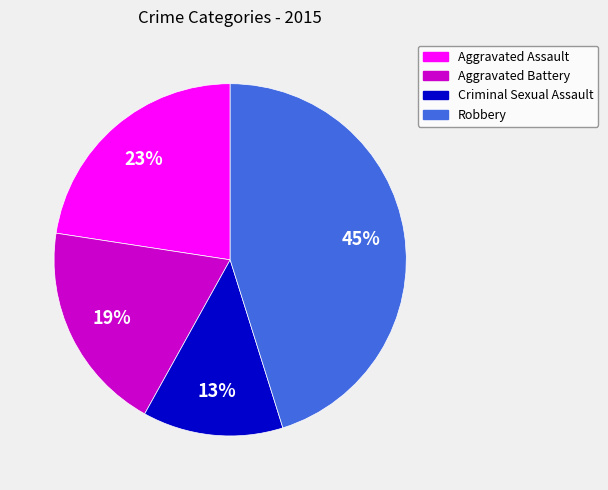

Which category has the smallest portion of the pie?

Criminal Sexual Assault